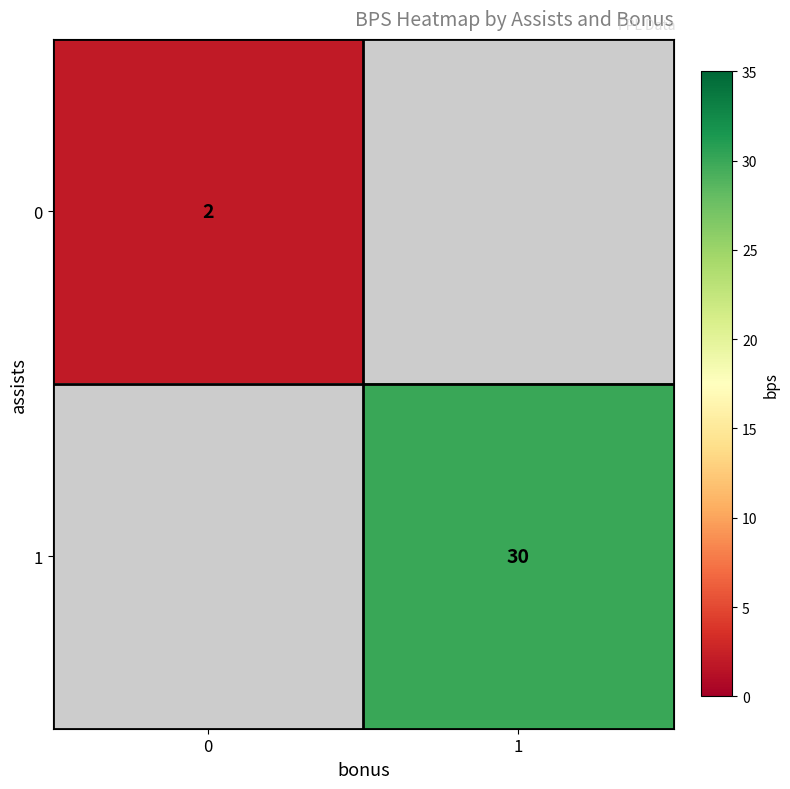

Is it true that 1 equals 30 at 1?

True